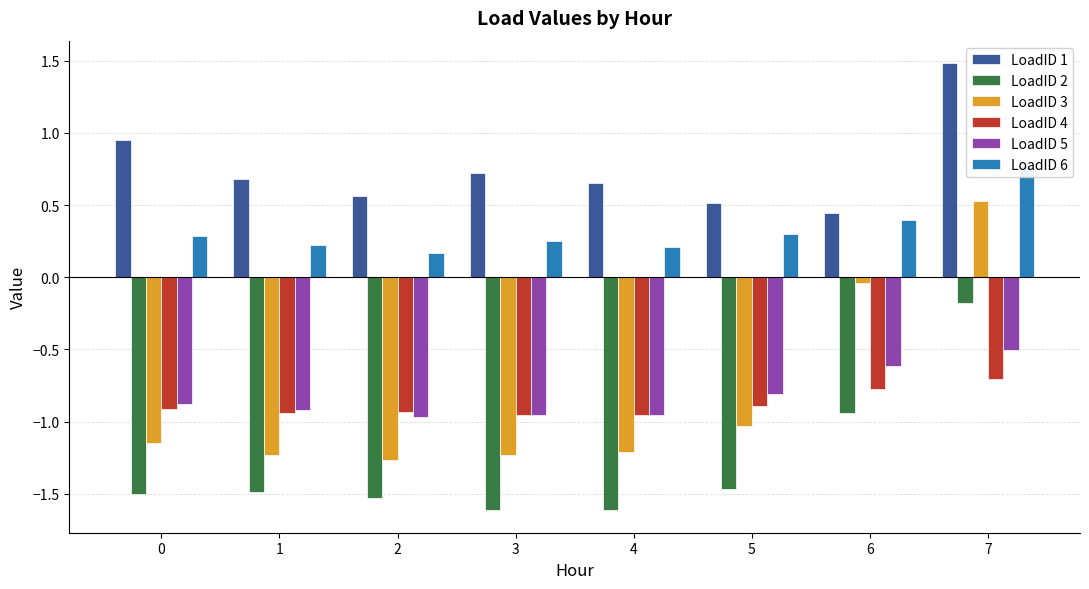

Which series has the largest range (max minus min)?

LoadID 3